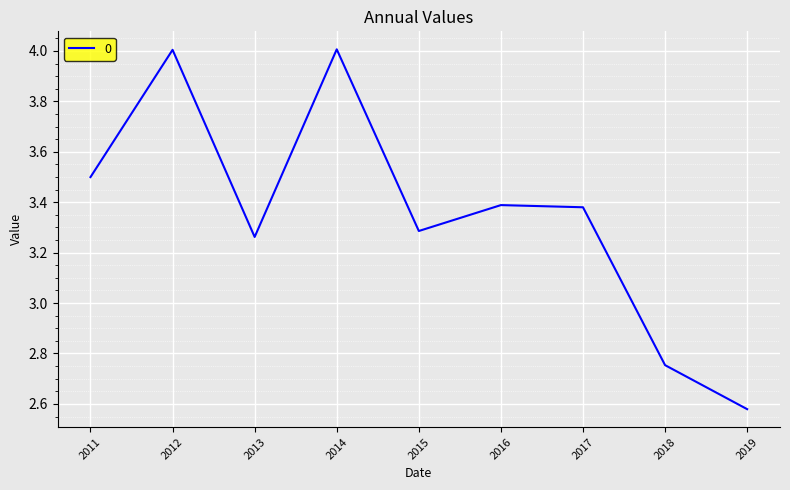

What is the ratio of the value at 2016 to the value at 2013?

1.0